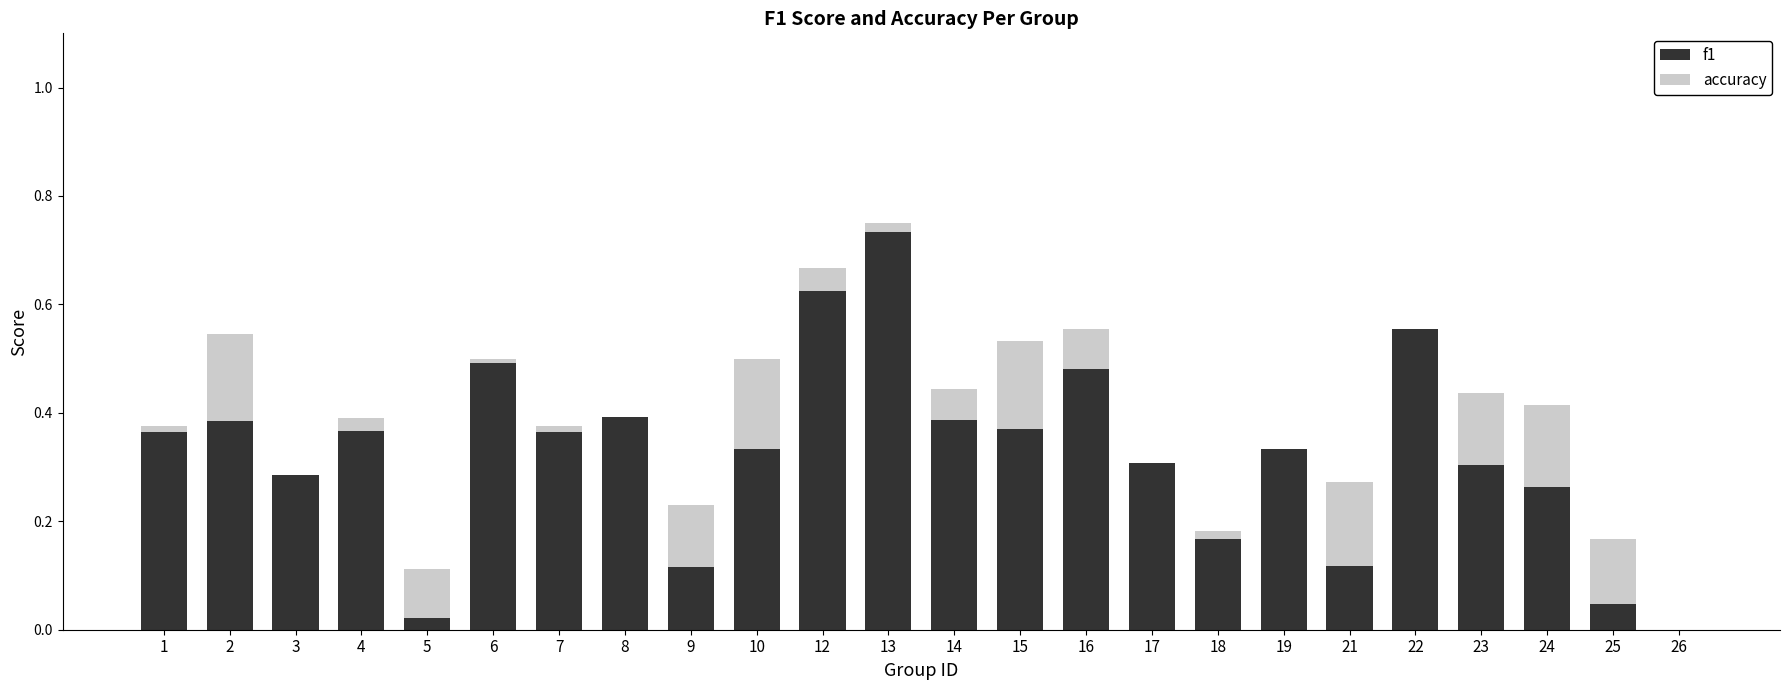

True or false: f1 has a value of 0.3 at 6.

False